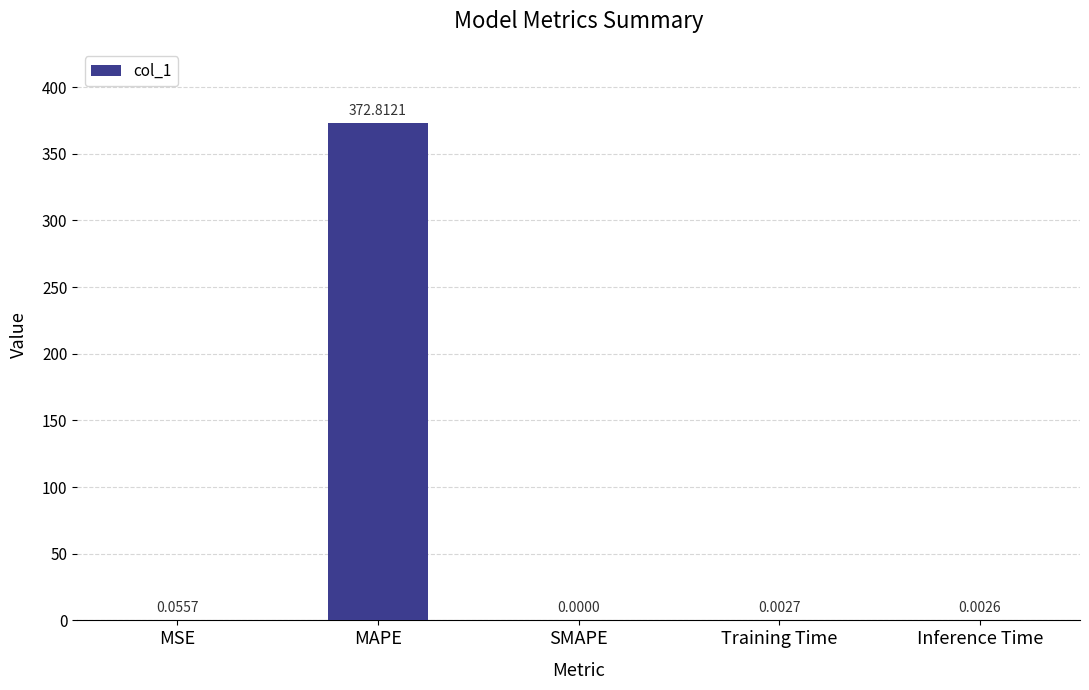

How many data points are above 0?

4